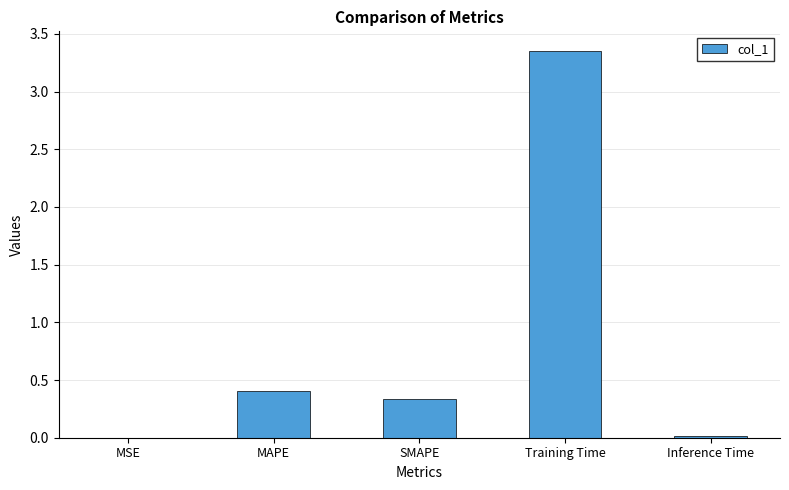

At which category does the chart reach its peak across all series?

Training Time